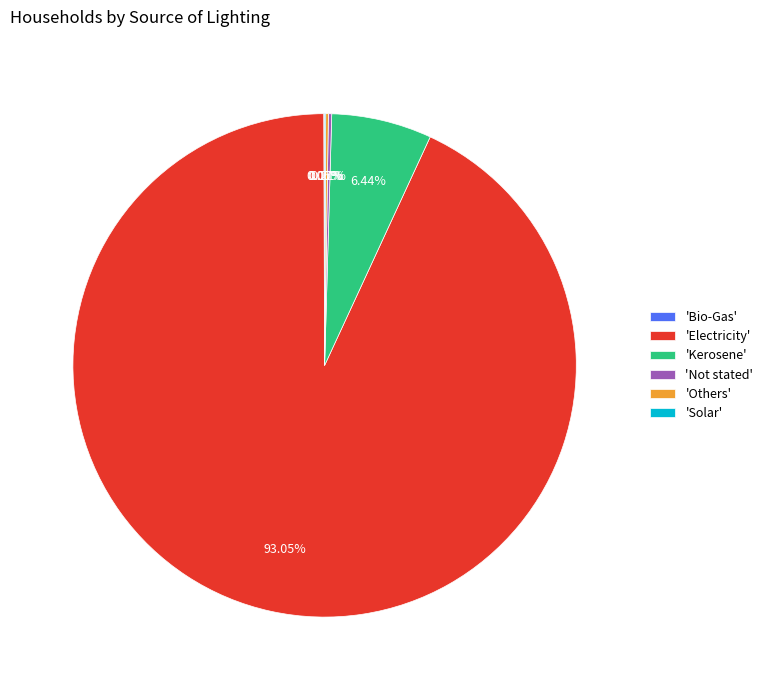

Which slice is the largest?

'Electricity'